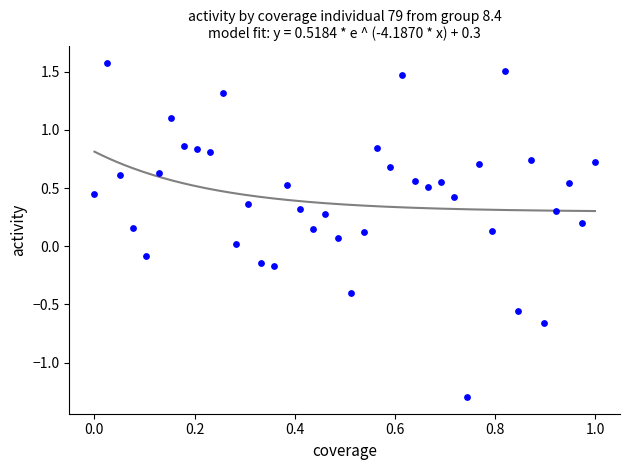

What is the range of Y values (max minus min)?

2.9